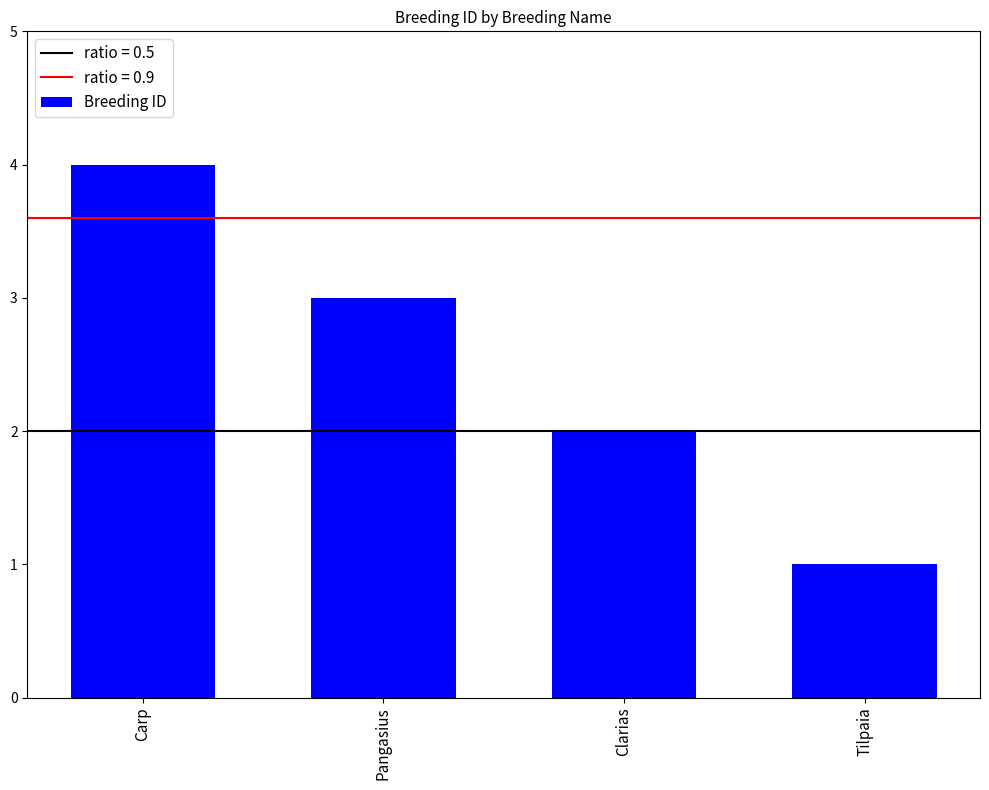

What is the difference between the second highest and minimum values?

2